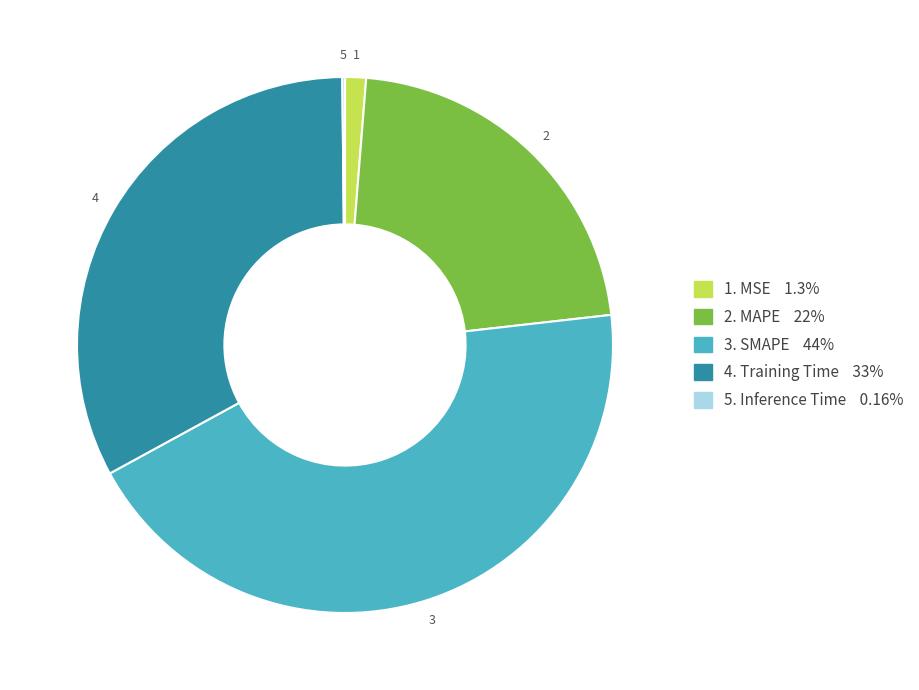

Does any single category account for the majority?

No